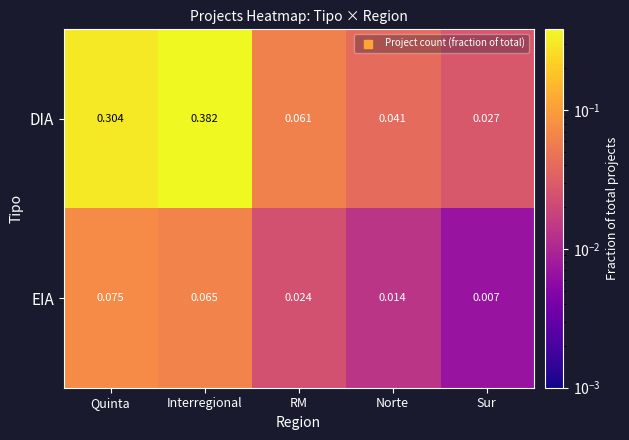

Which label corresponds to the smallest value in the chart?

Sur